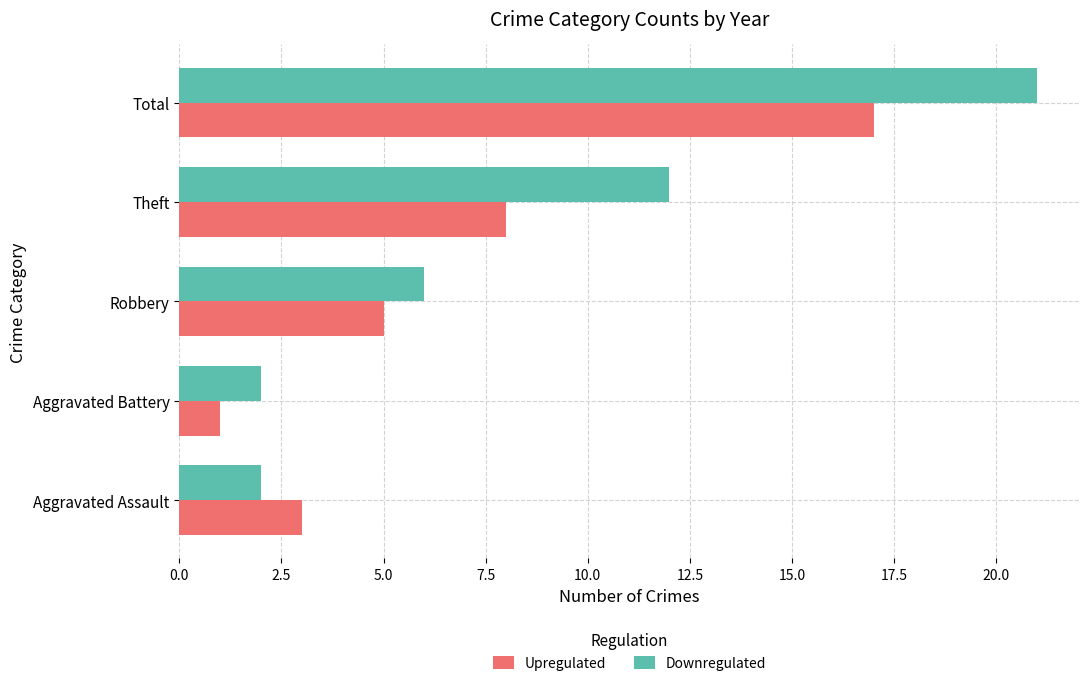

The Upregulated series shows 5 at Theft. True or false?

False